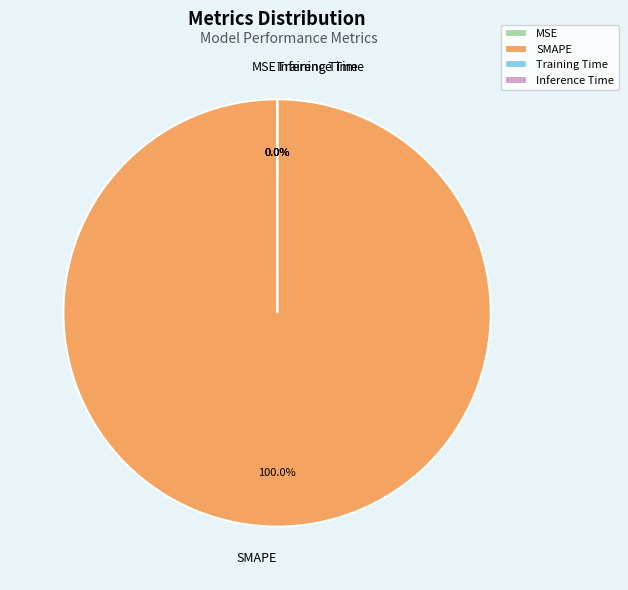

How many segments does this pie chart have?

4